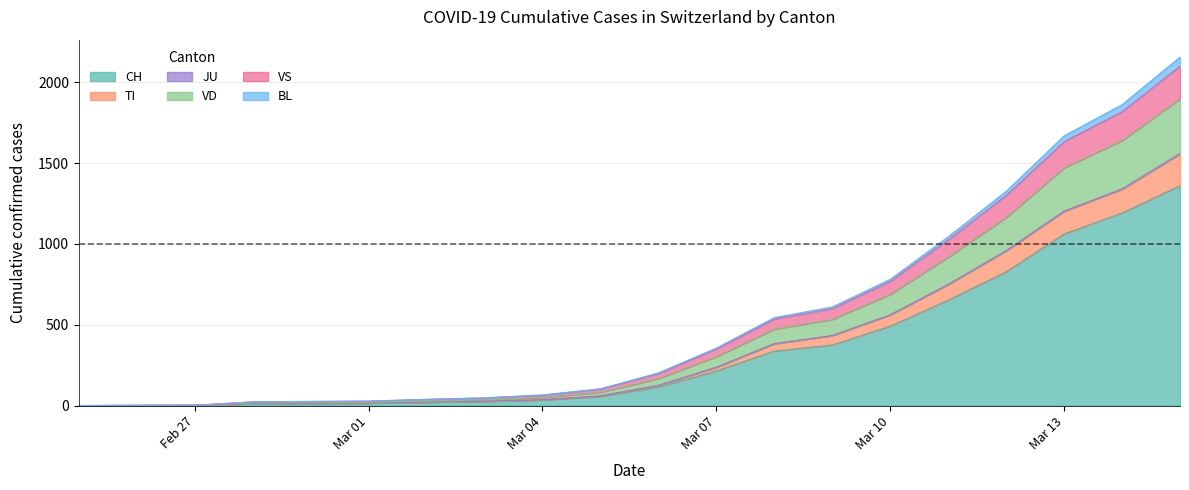

Does the chart have visible grid lines?

Yes